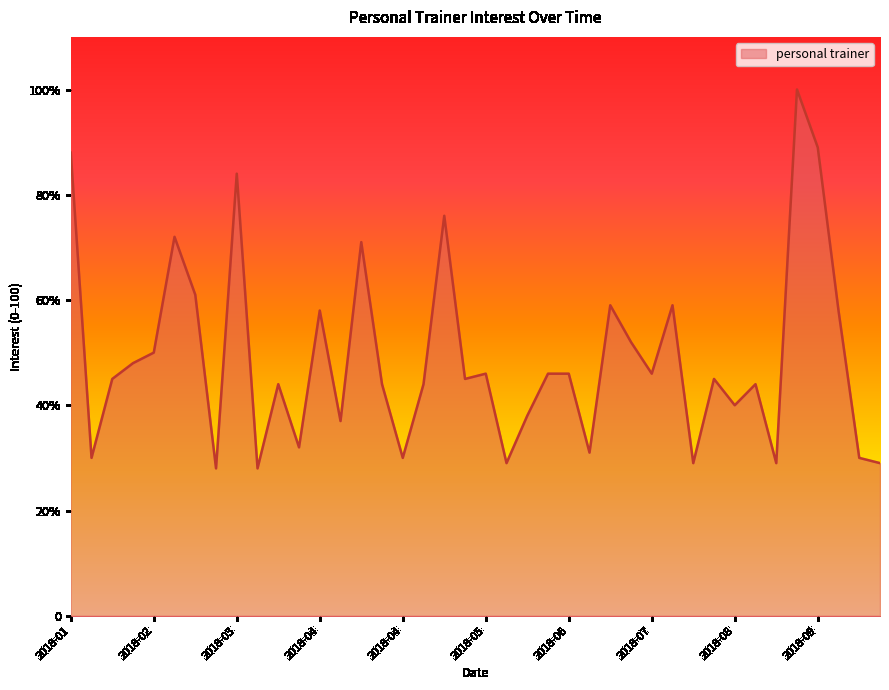

Is this an area chart (filled region under the line)?

Yes